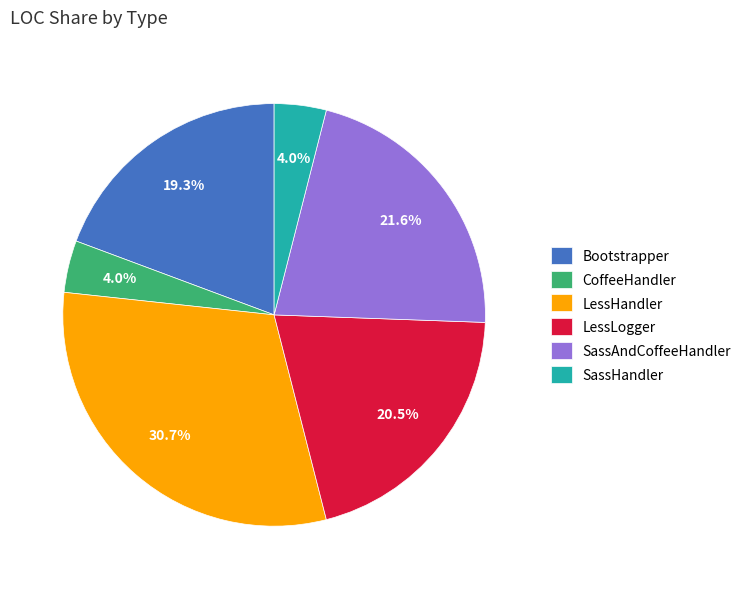

Approximately how many times larger is the value at LessHandler compared to SassHandler?

7.7